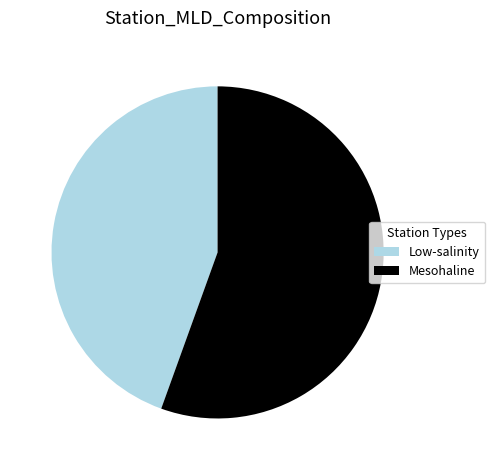

Combined, do Low-salinity and Mesohaline account for over 50%?

Yes